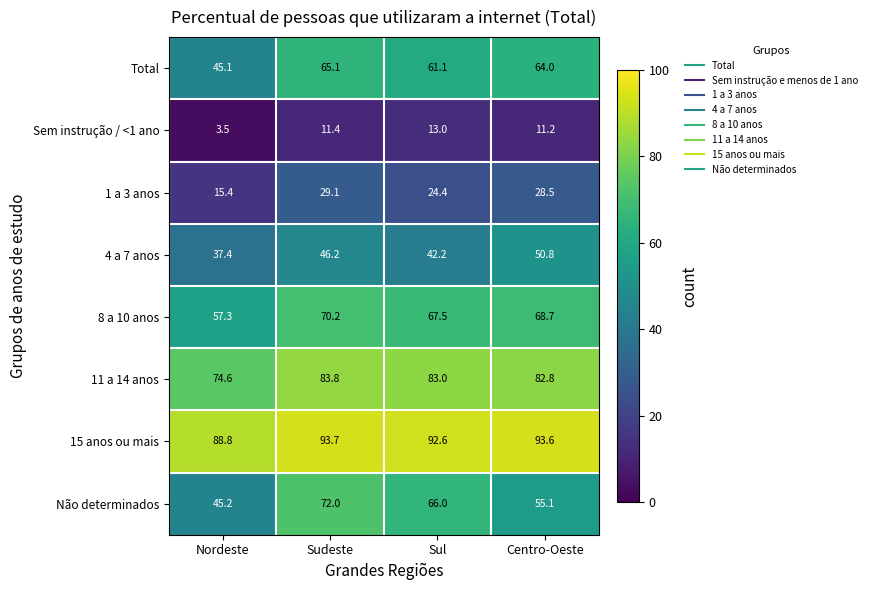

What is the difference between the highest and lowest values at Sudeste?

82.3